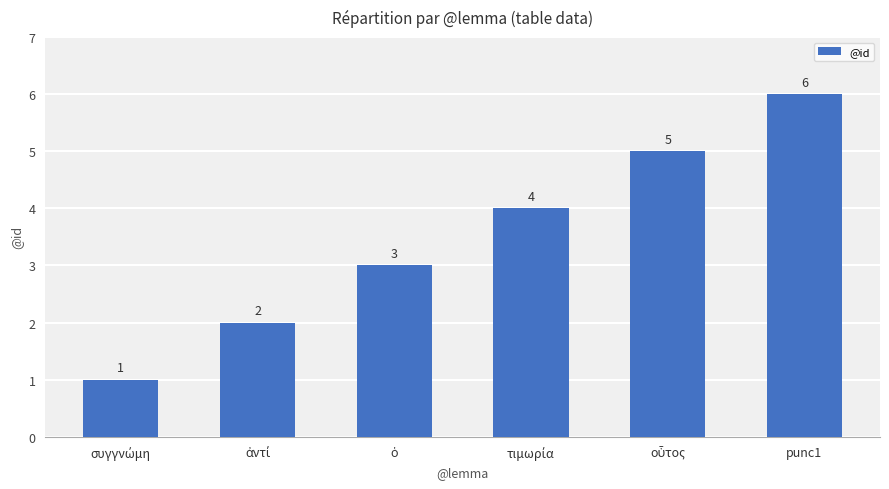

The chart shows a value of 6 at punc1. True or false?

True